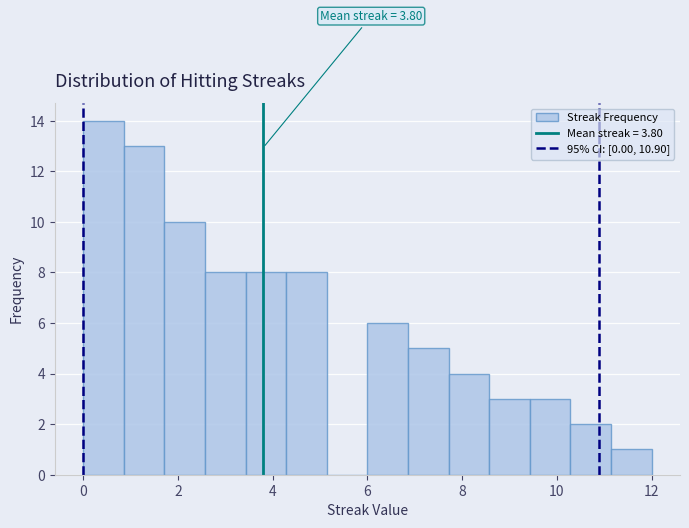

Over which range of the x-axis is the bar tallest?

0.0 to 0.8